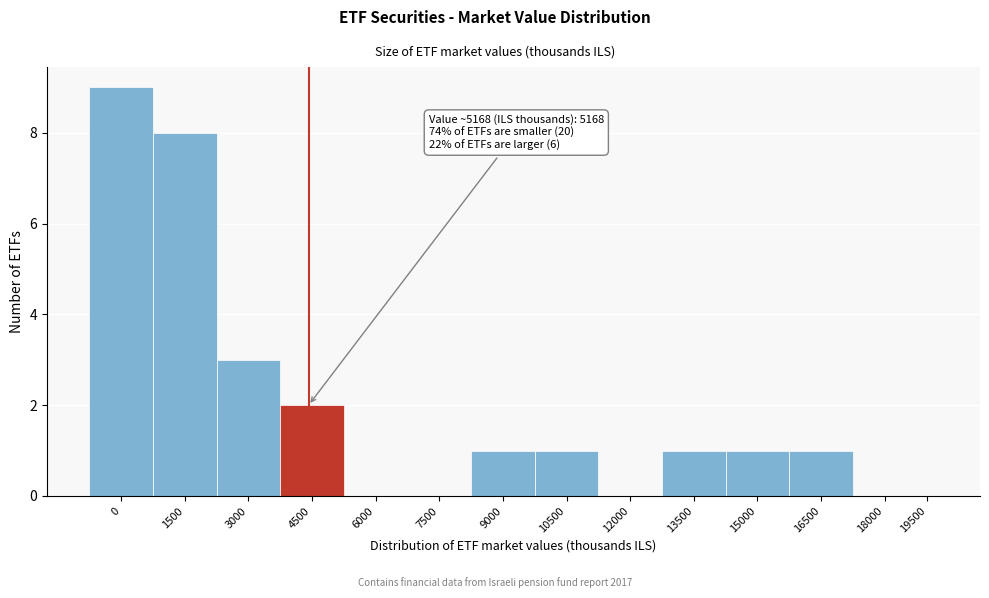

Reading left to right, extract all data points from this chart.

0=9	1500=8	3000=3	4500=2	6000=0	7500=0	9000=1	10500=1	12000=0	13500=1	15000=1	16500=1	18000=0	19500=0